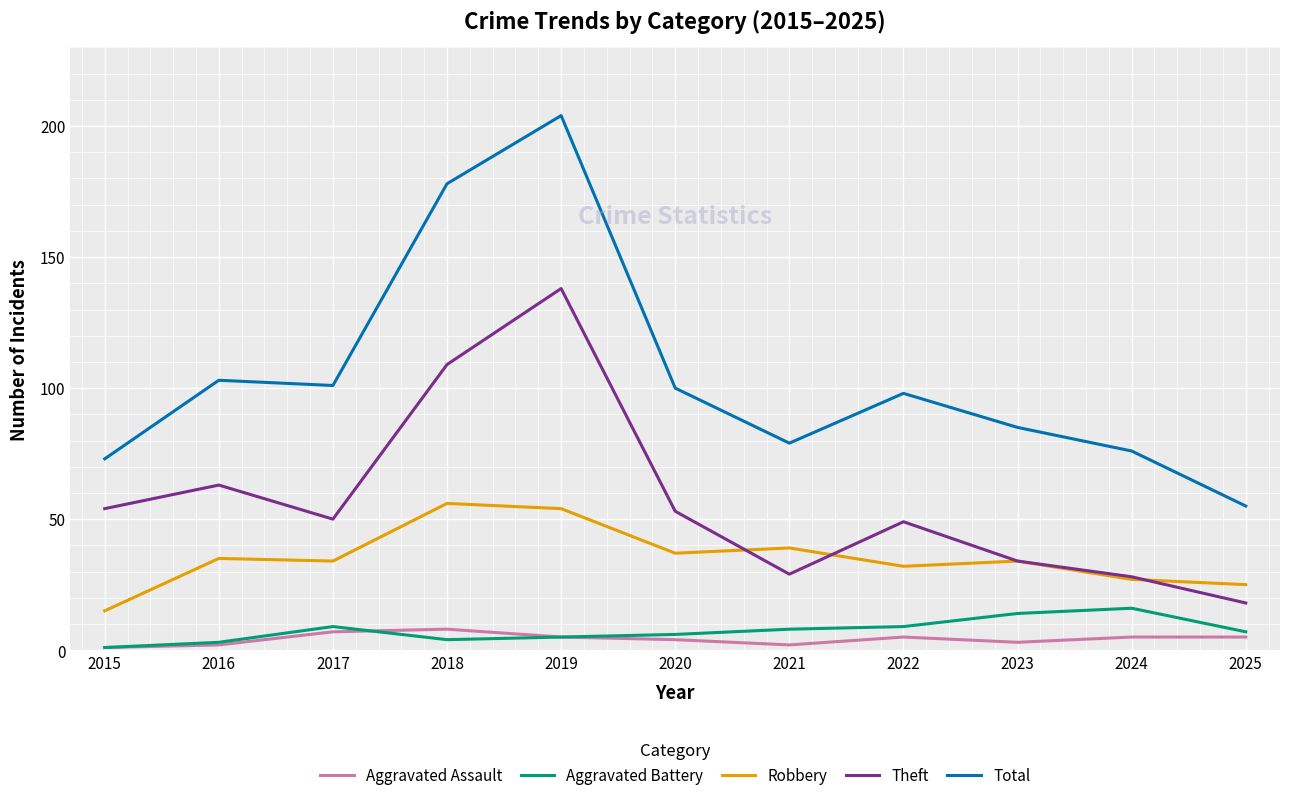

Which series has the largest range (max minus min)?

Total